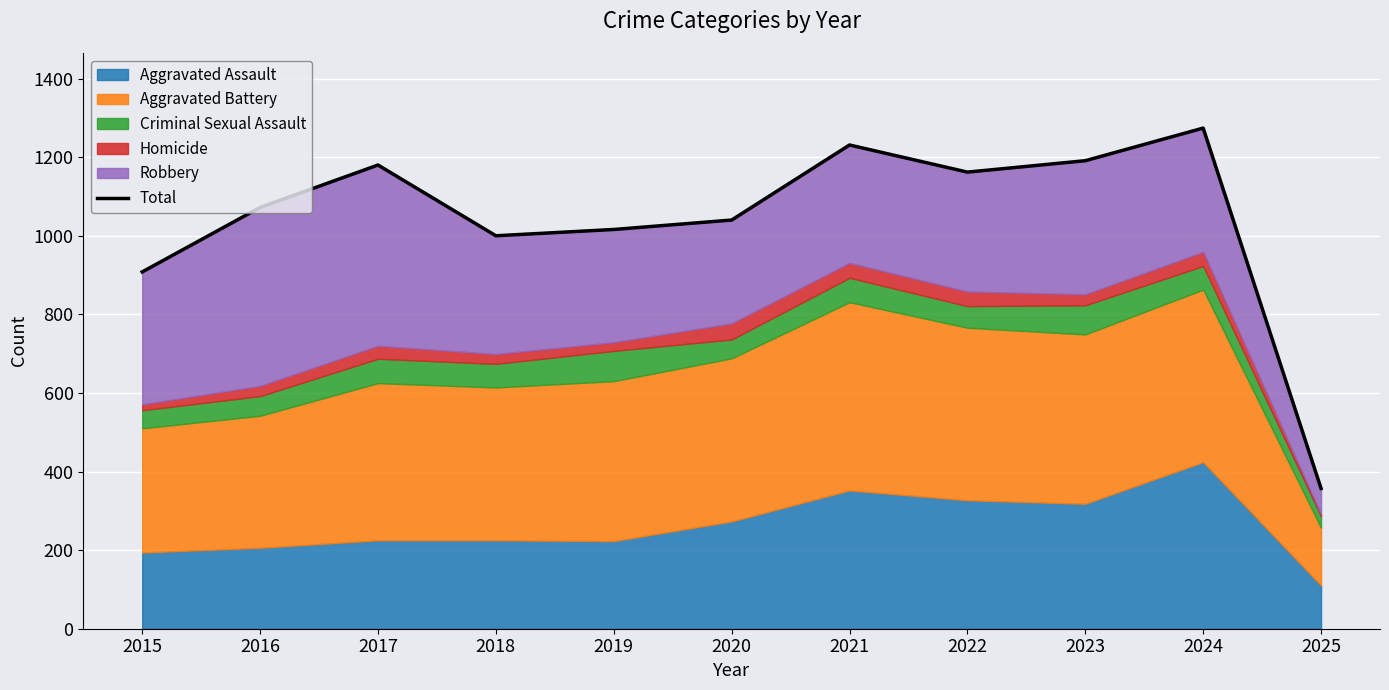

Where is the data nearest to the value 815?

2015